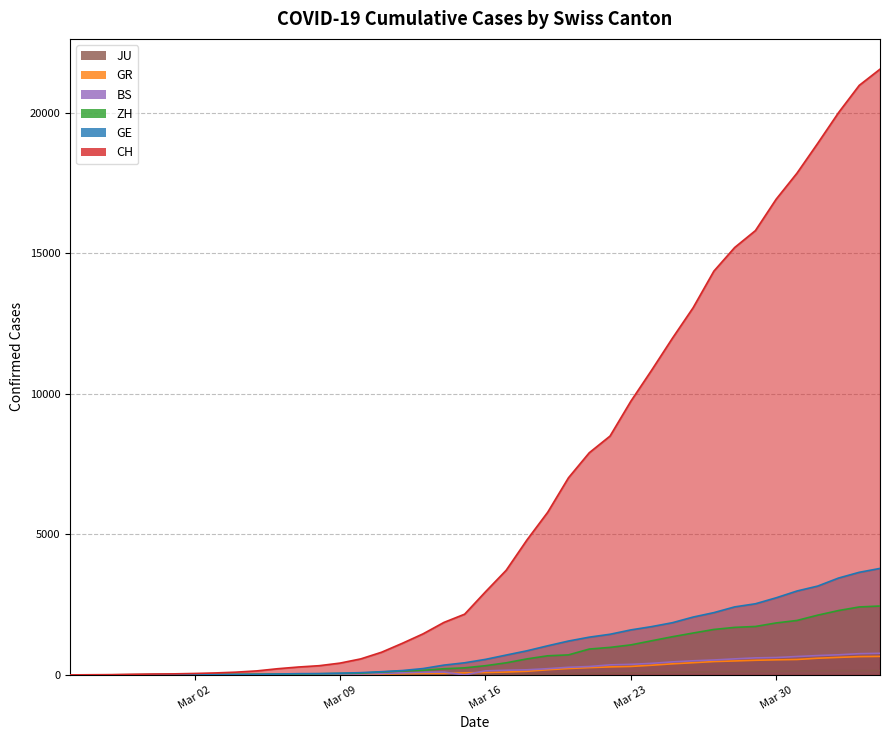

True or false: CH has a value of 23729 at 31.

False